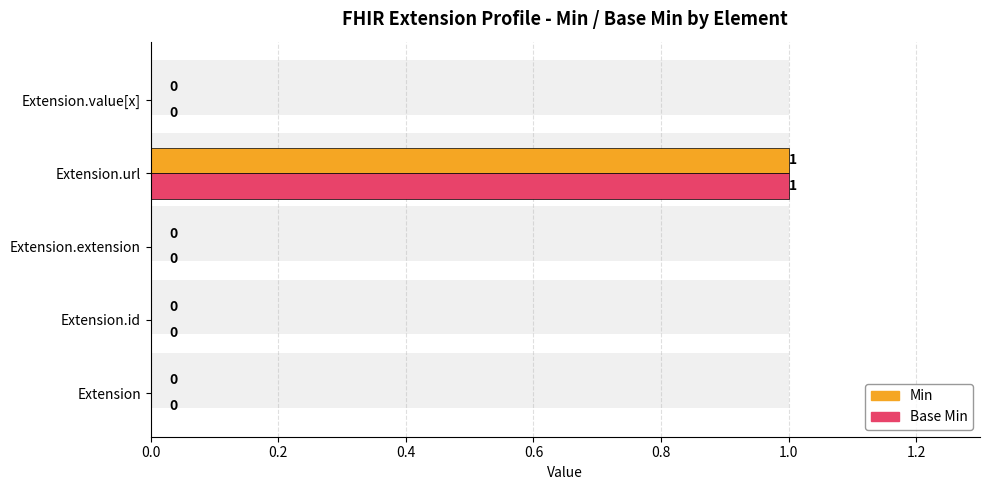

Is the value of Min at Extension.id greater than the value of Base Min at Extension.value[x]?

No